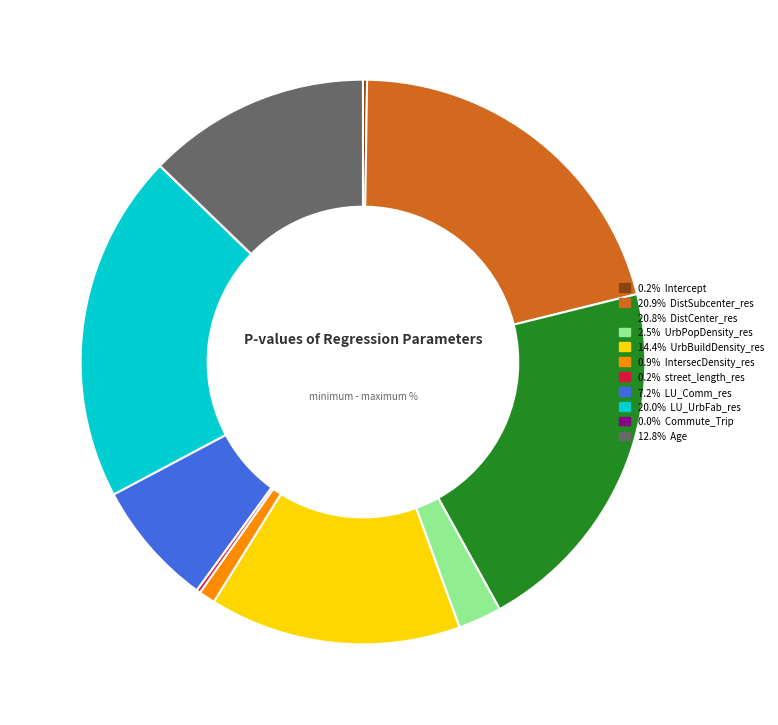

Is there a majority slice in this chart?

No